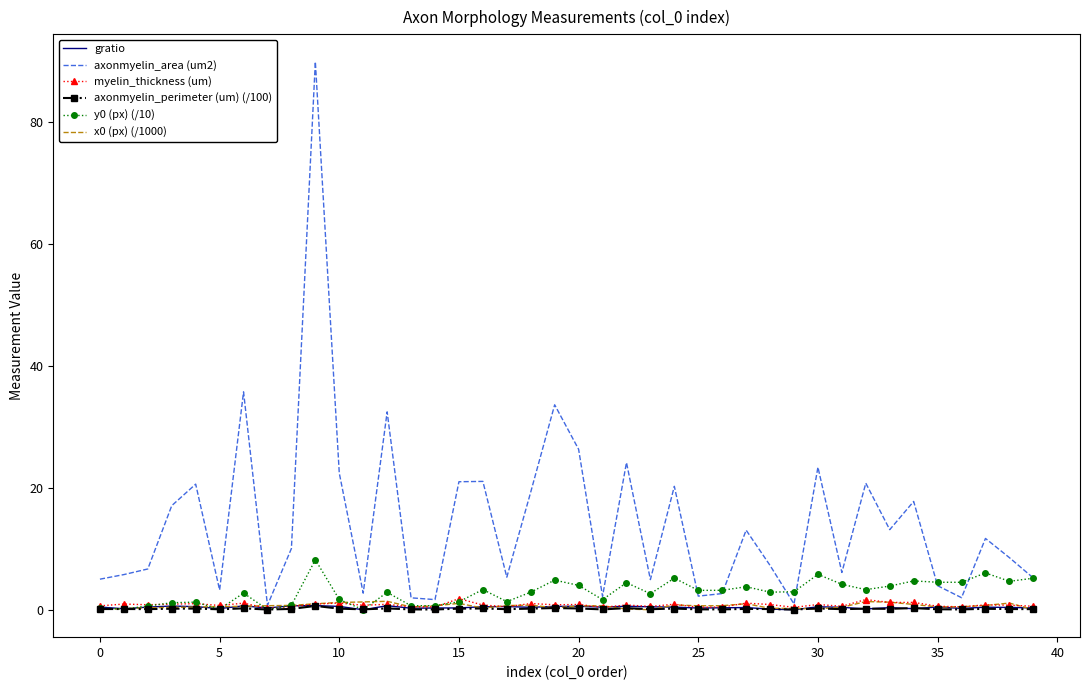

Which series has the widest spread of values?

axonmyelin_area (um2)